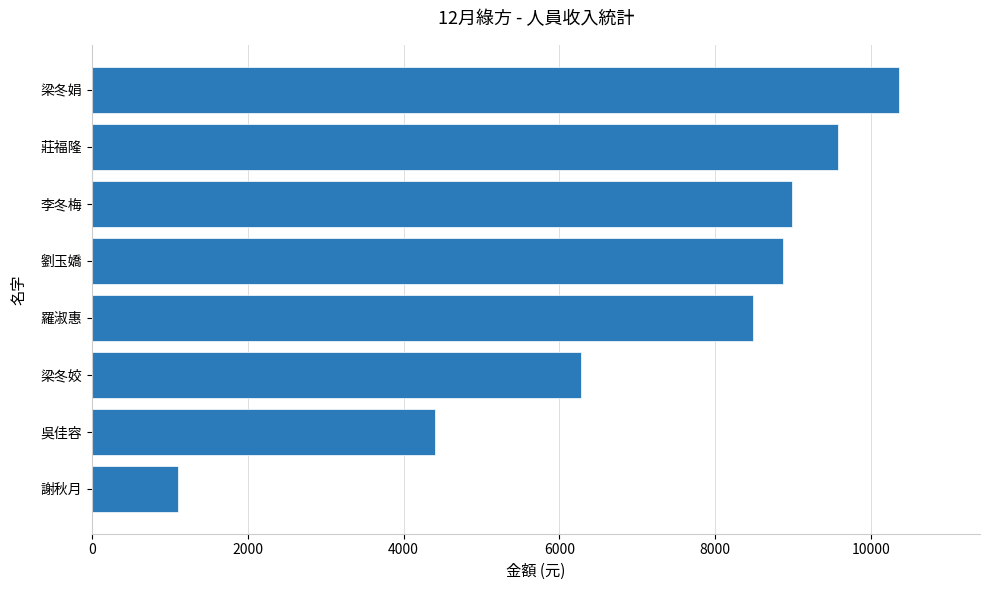

How many data points are less than 8876?

4